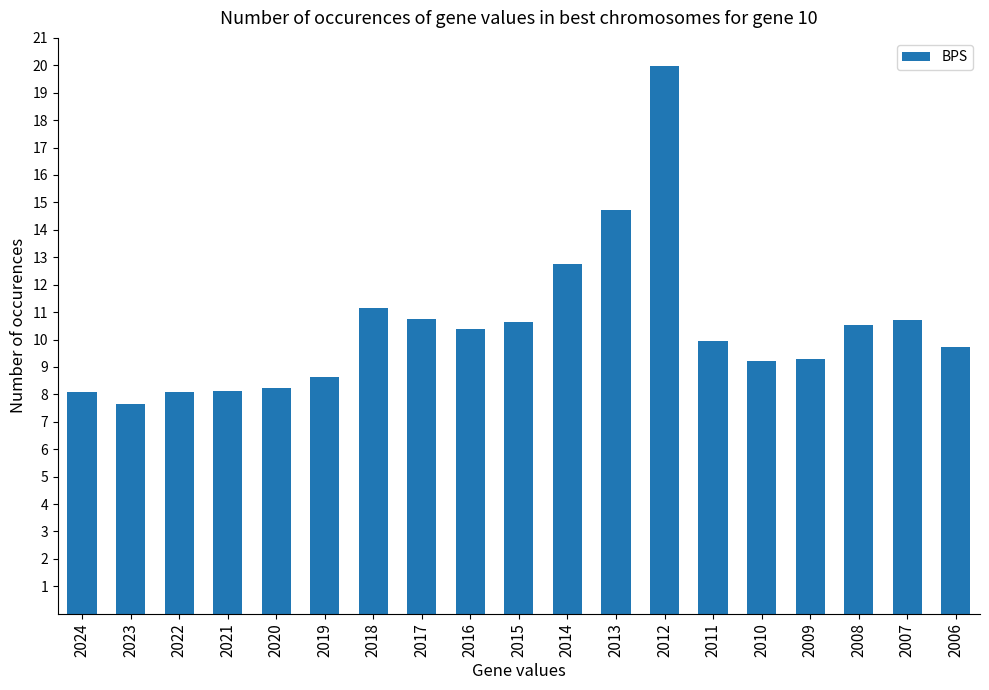

How many bars are there in total?

19